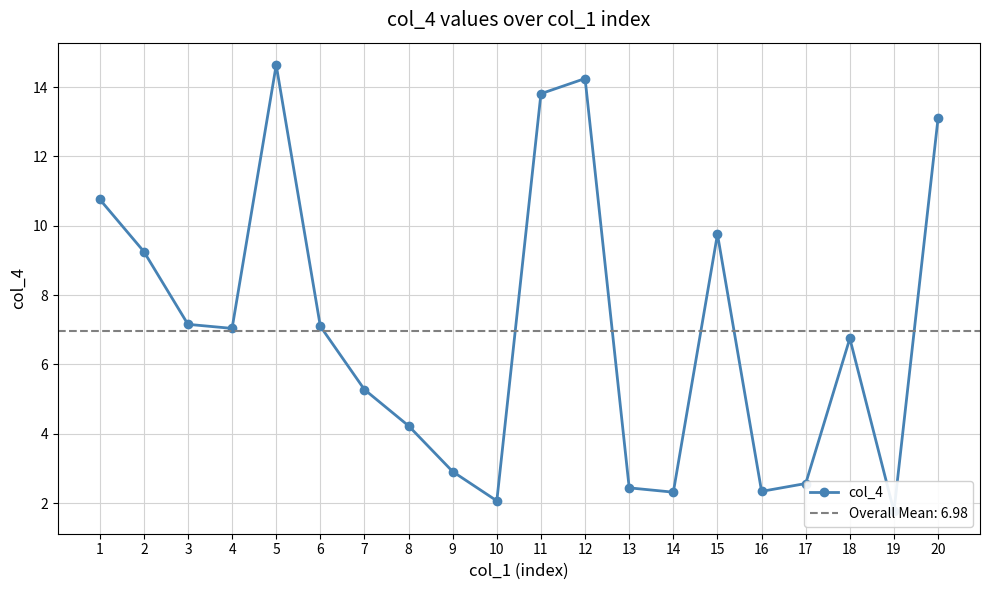

True or false: there are more than 2 points higher than both neighbors.

True